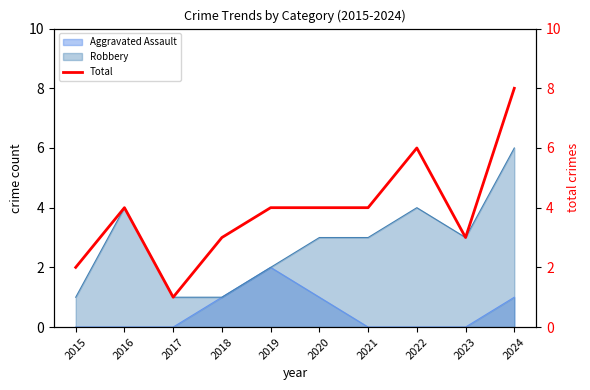

What is the value of the 6th point from the left?

4